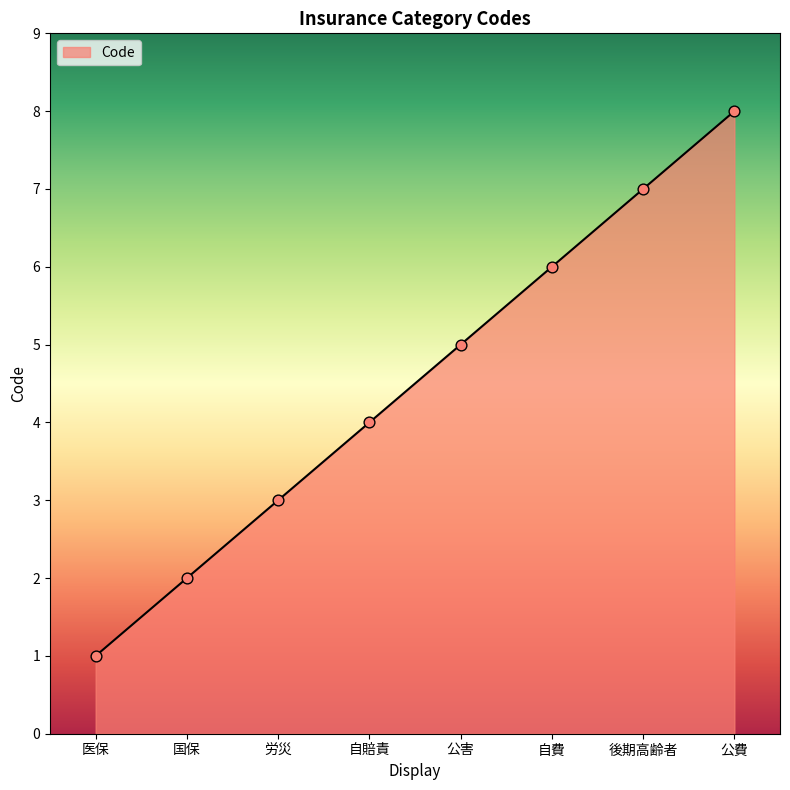

Between 自賠責 and 後期高齢者, which is larger?

後期高齢者